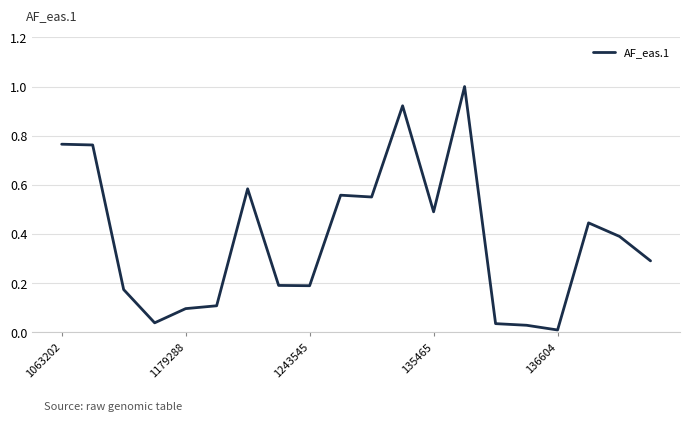

What is the difference between the maximum and minimum values?

1.0